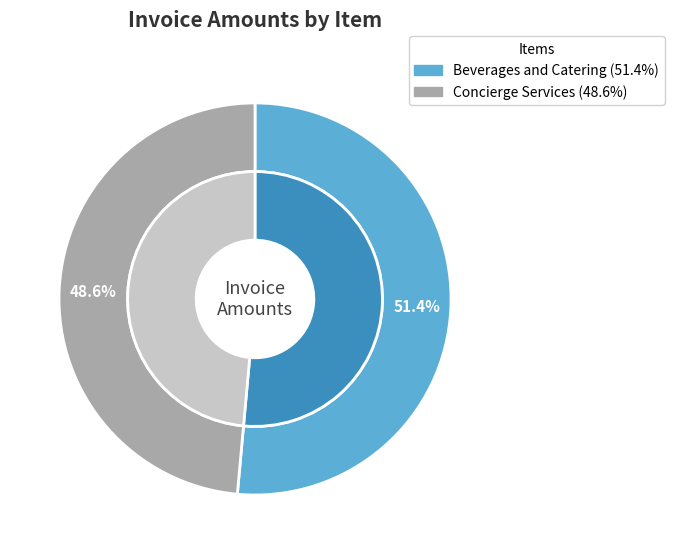

Does any single category account for the majority?

Yes